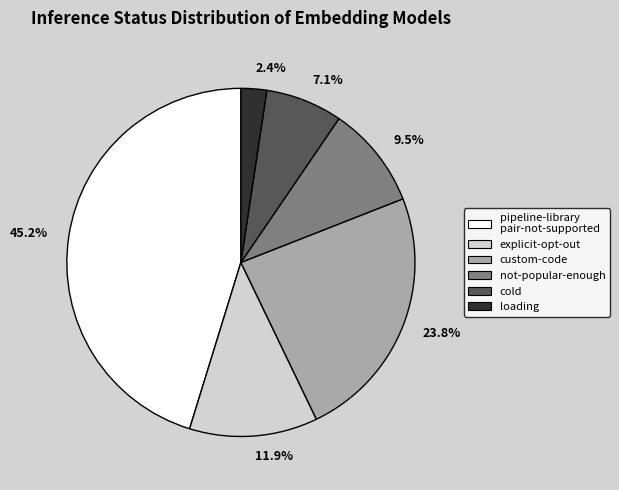

Between 23.8% and 7.1%, which is larger?

23.8%